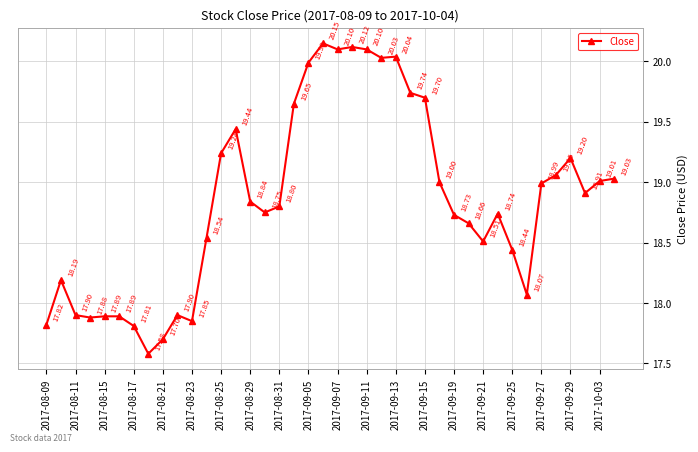

What is the difference between the second highest and second lowest values?

2.4